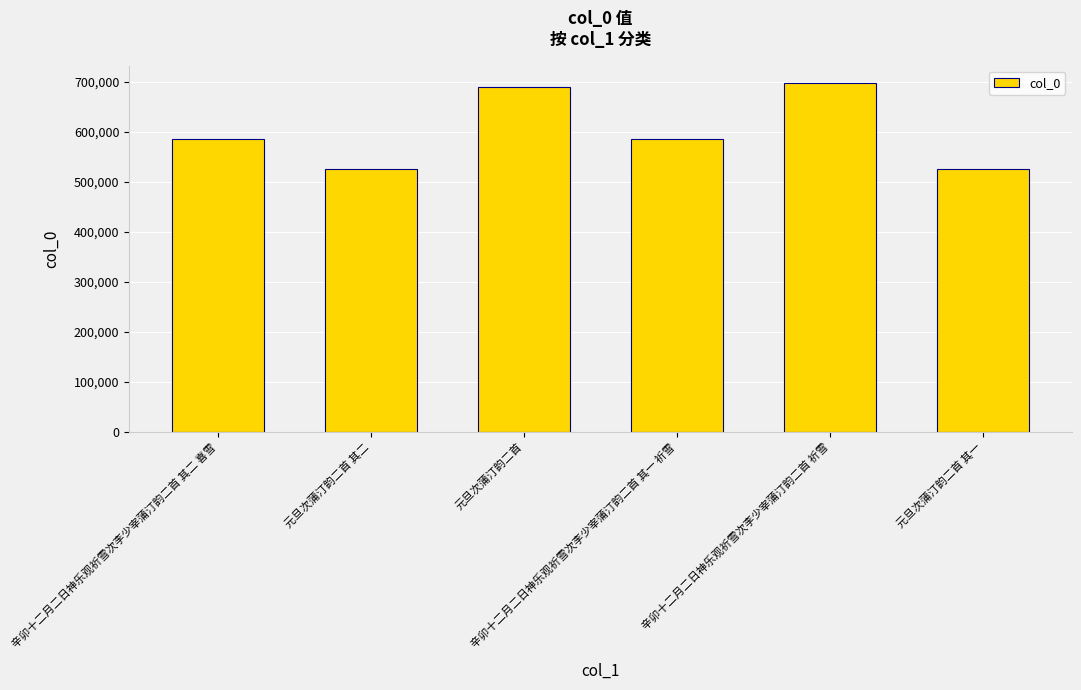

What is the approximate value at 辛卯十二月二日神乐观祈雪次李少宰蒲汀韵二首 其一 祈雪, to the nearest 10?

586880